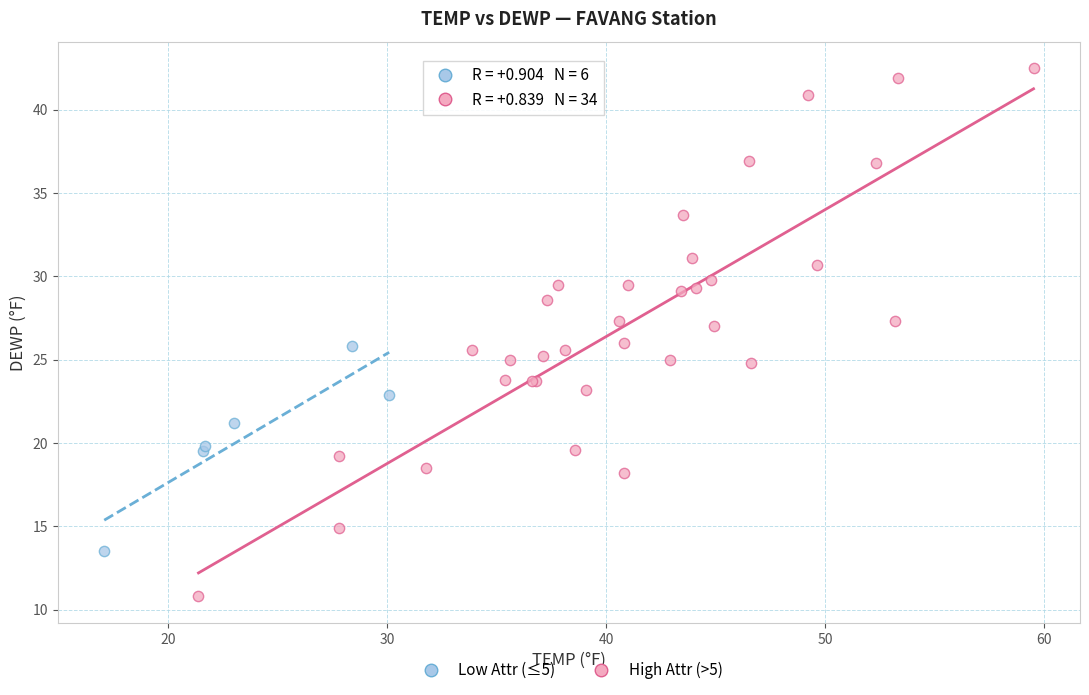

Which series has the largest Y range (max minus min)?

High Attr (>5)